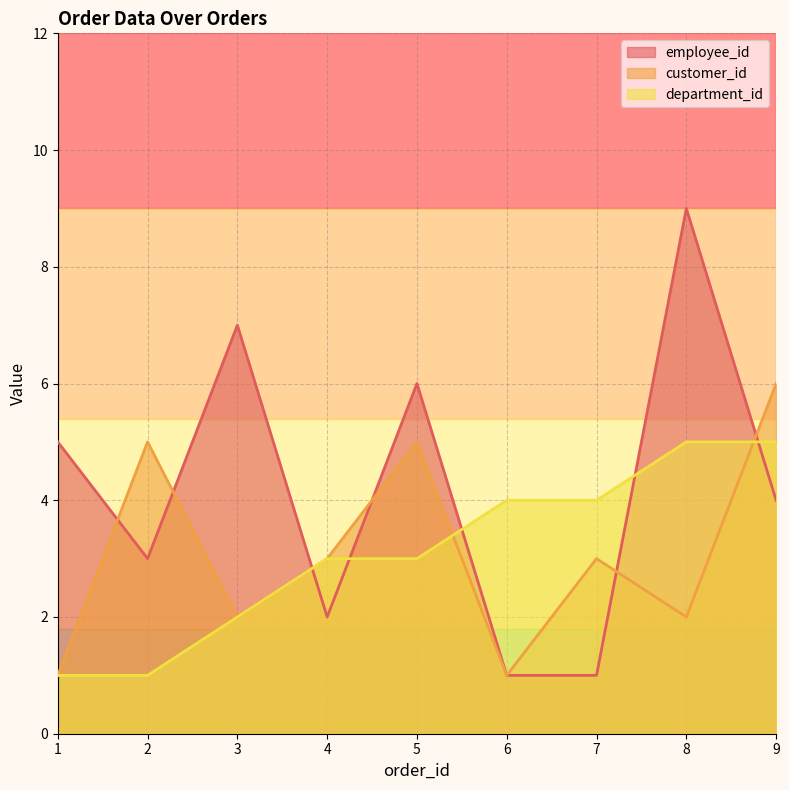

What is the difference between the customer_id values at 4 and 9?

3